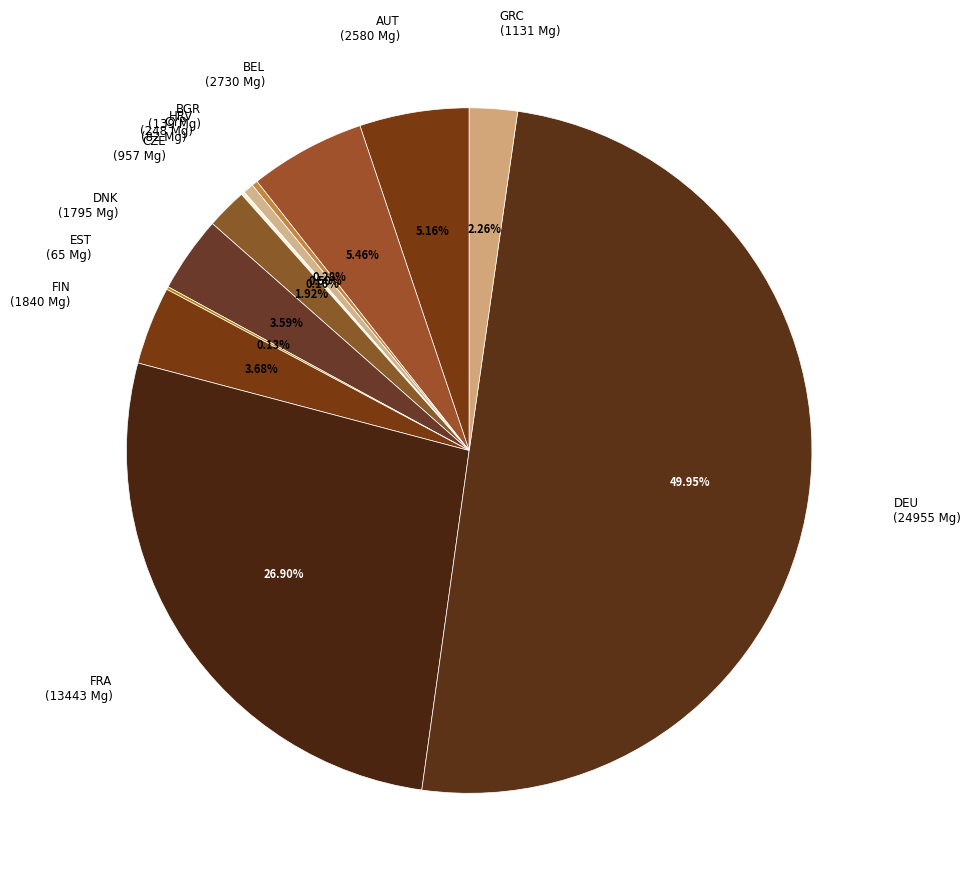

Which slice is the largest?

DEU